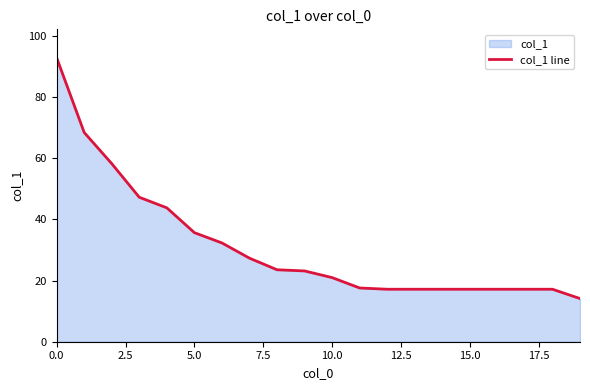

Is it true that the value at 5.0 is 9.4?

False